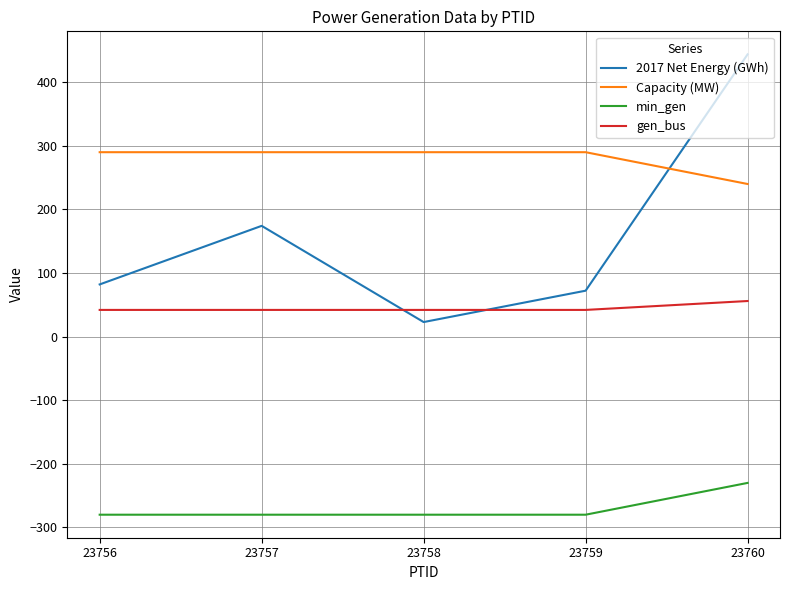

What is the difference between the highest and lowest values at 23757?

570.0